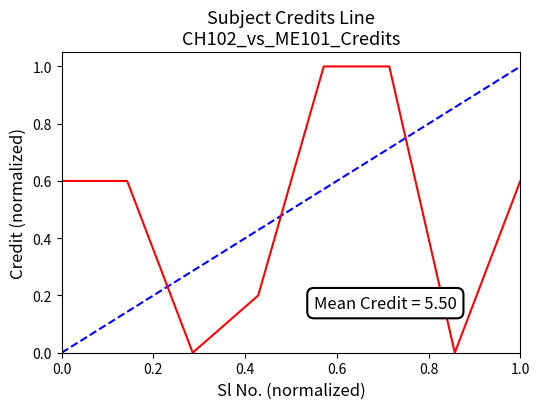

How many categories are shown in the chart?

8